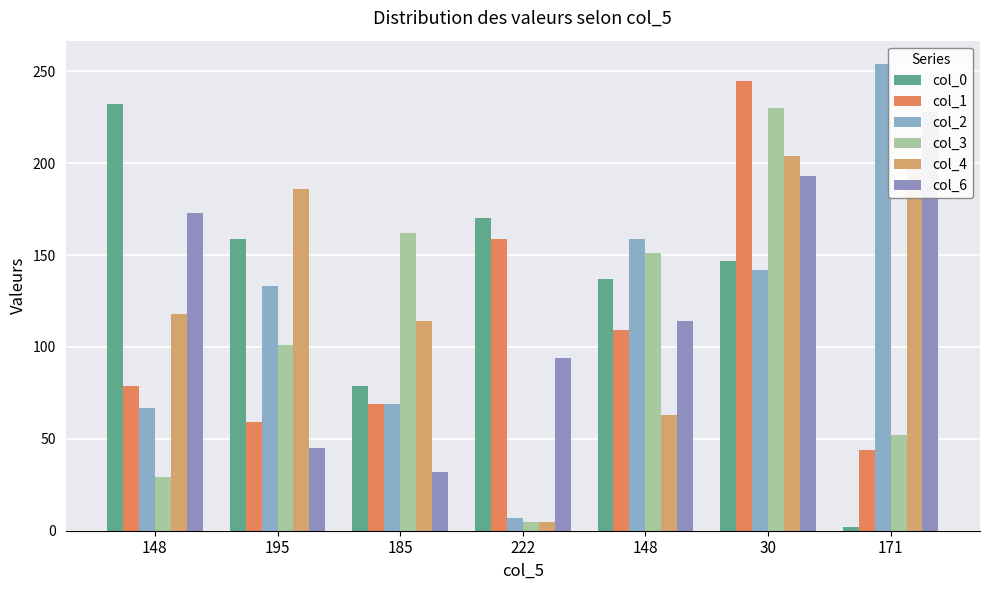

Rank the series at 148 from highest to lowest value.

col_0, col_6, col_4, col_1, col_2, col_3